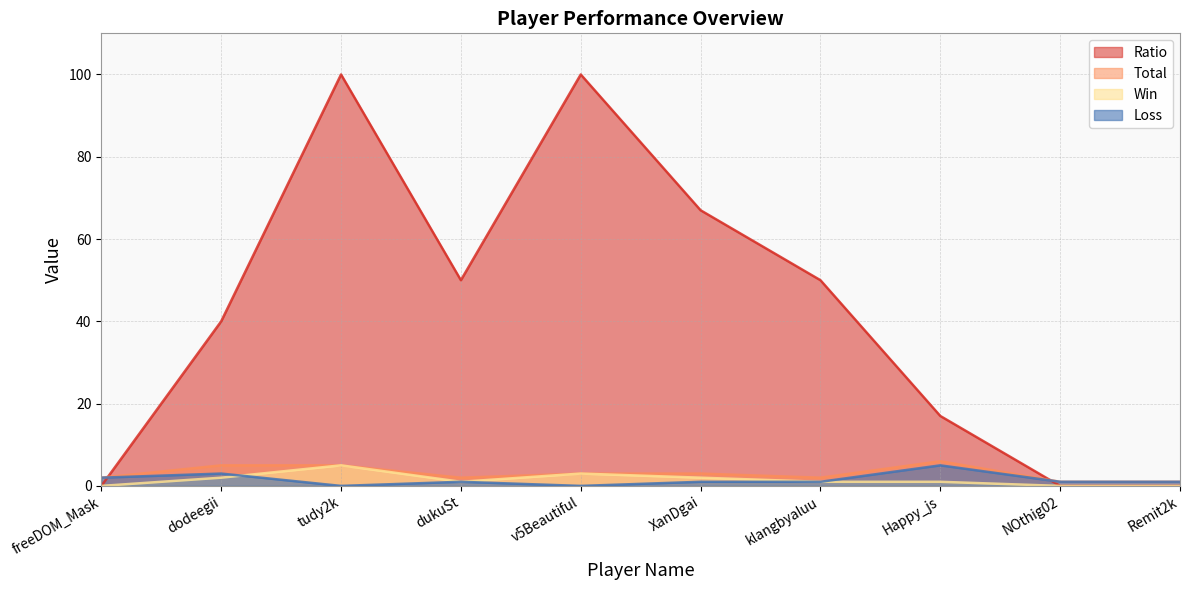

Which has a higher value, tudy2k or dukuSt?

tudy2k